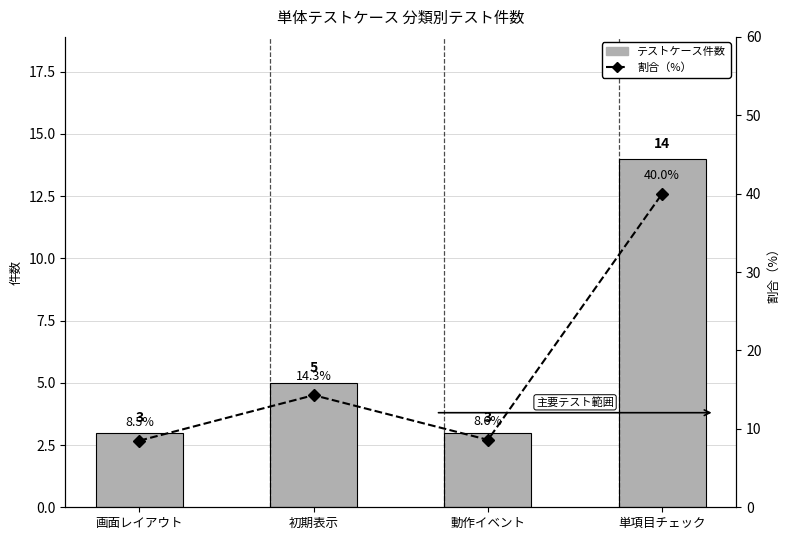

List the series in order of their overall mean, lowest first.

テストケース件数, 割合（%）